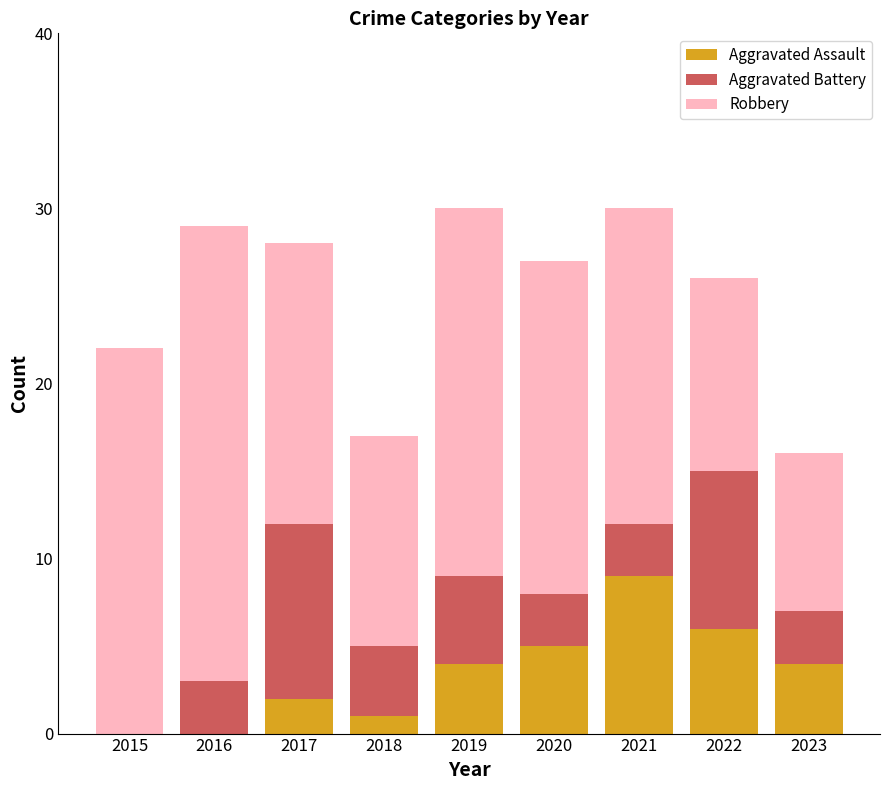

Does the chart contain stacked bars?

Yes